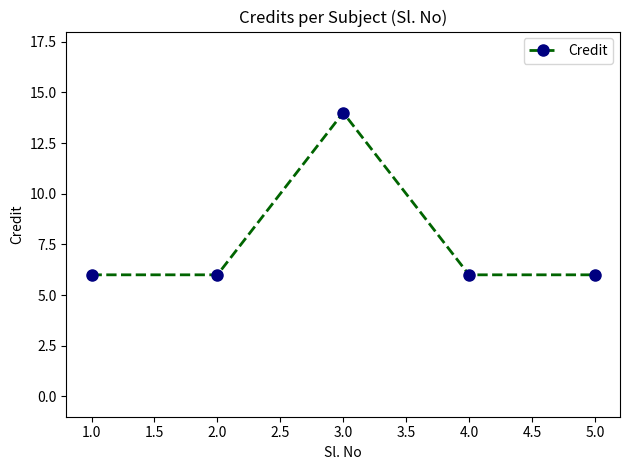

True or false: the data has more than 1 interior local peaks.

False